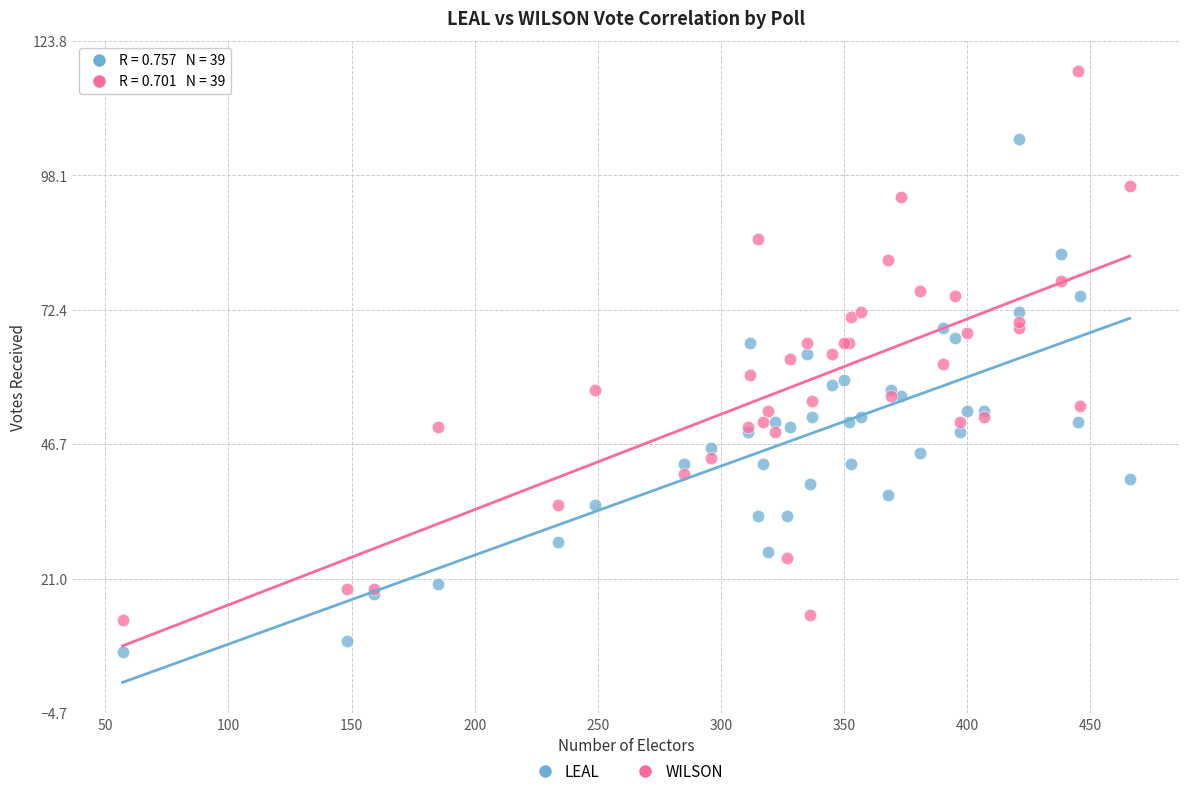

Which series has the widest spread of Y values?

WILSON